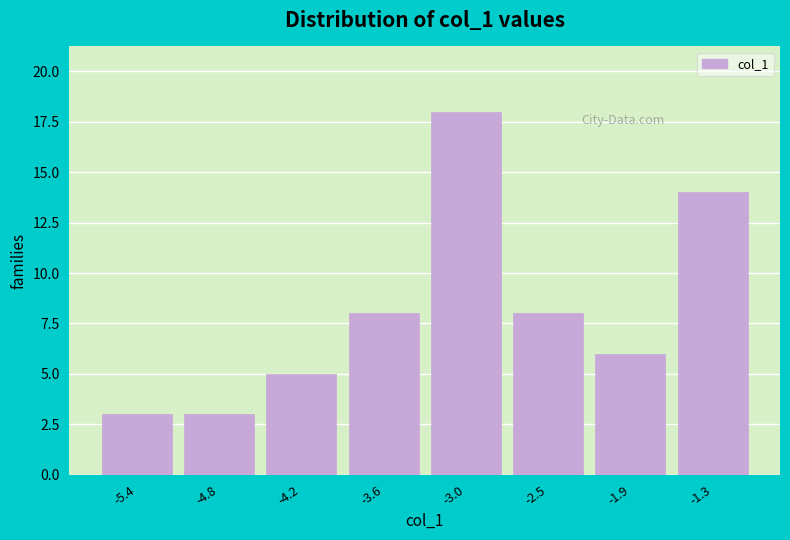

Reading left to right, extract all data points from this chart.

3	3	5	8	18	8	6	14